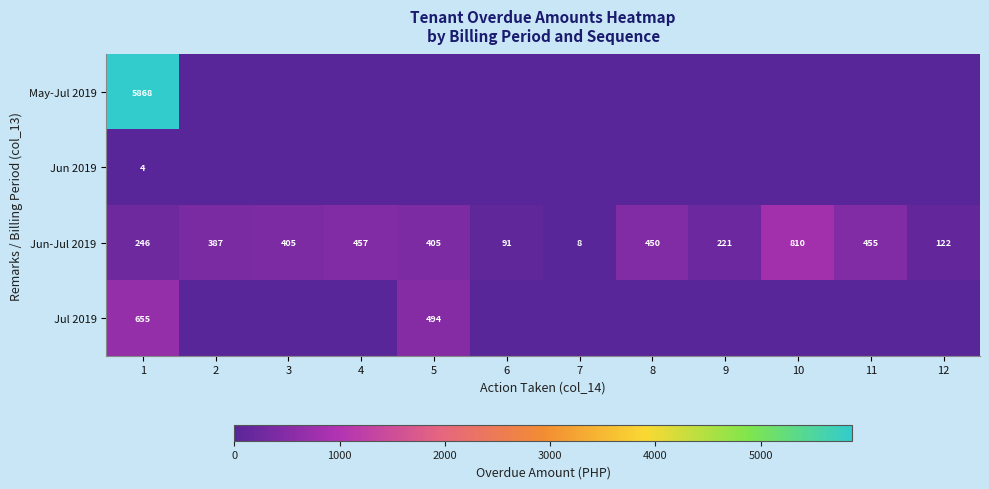

At which category does the chart reach its minimum across all series?

2